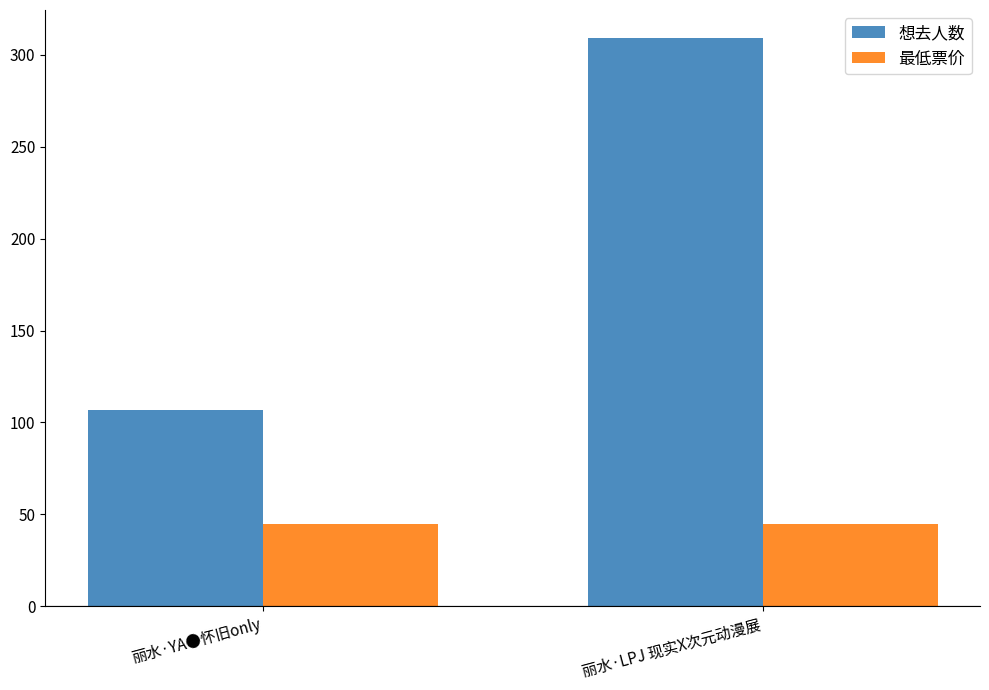

True or false: 想去人数 has a value of 309 at 丽水·LPJ 现实X次元动漫展.

True